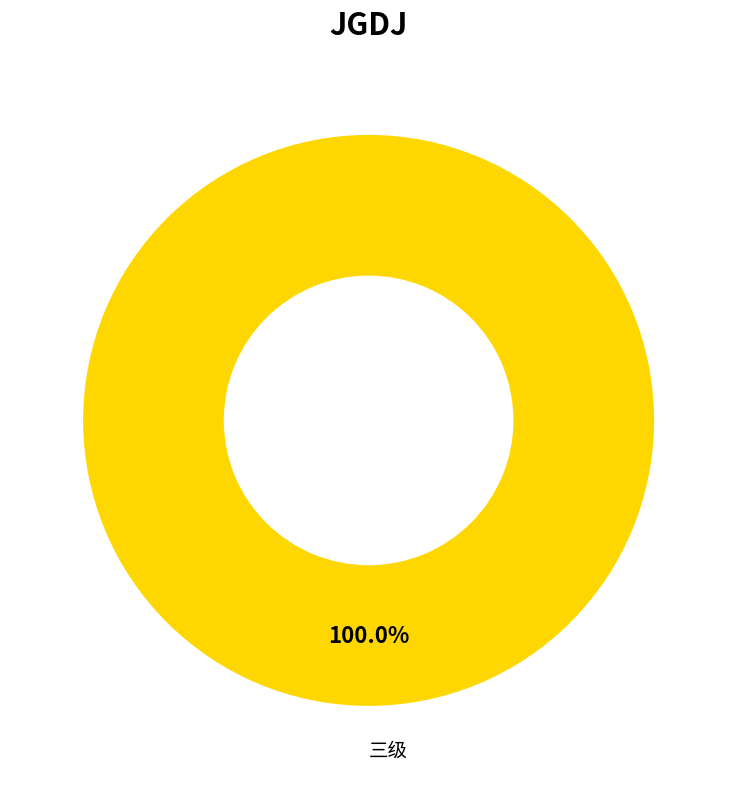

How many segments does this pie chart have?

1